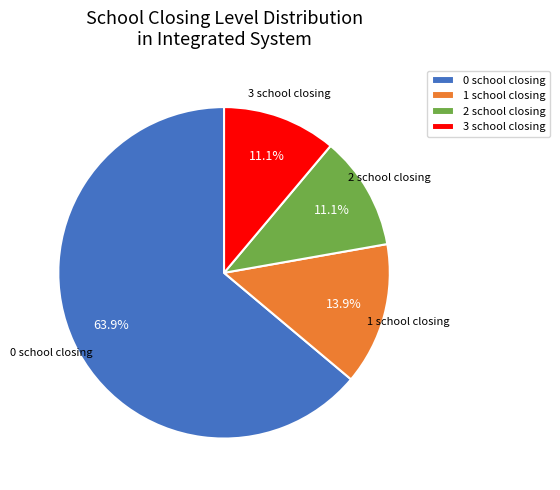

What portion of the pie excludes 2 school closing?

88.9%